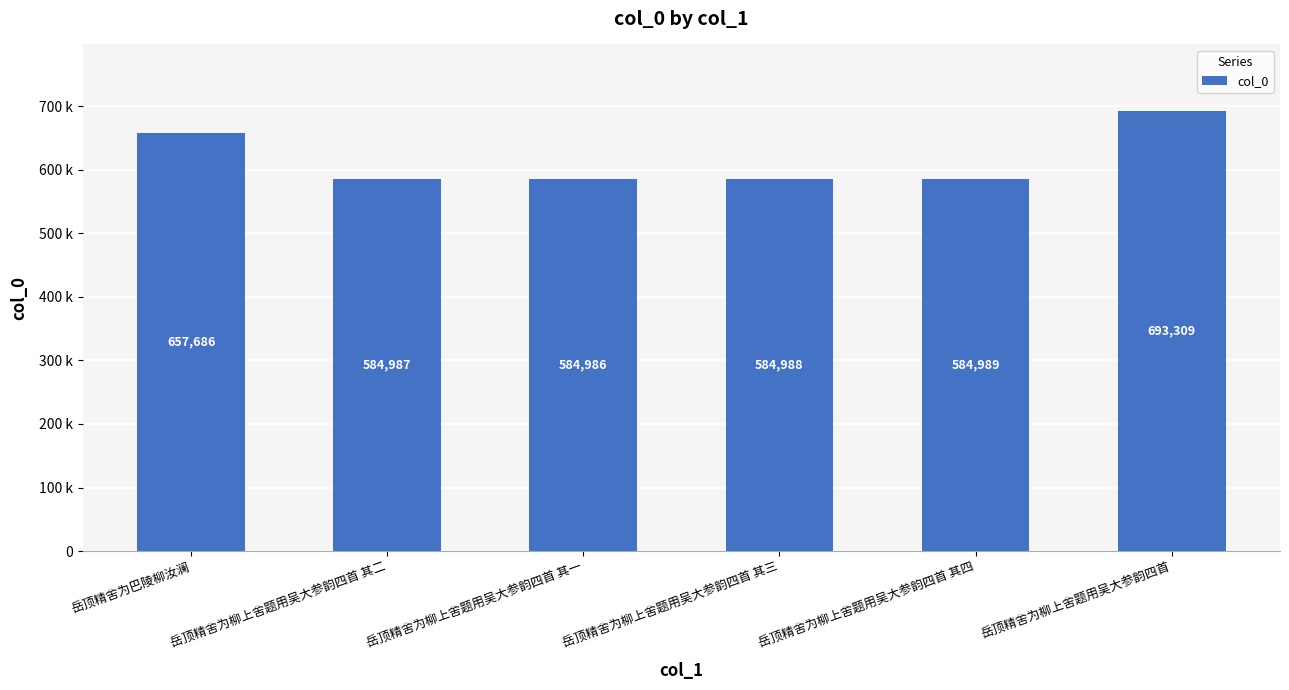

At which category does the chart reach its peak across all series?

岳顶精舍为柳上舍题用吴大参韵四首